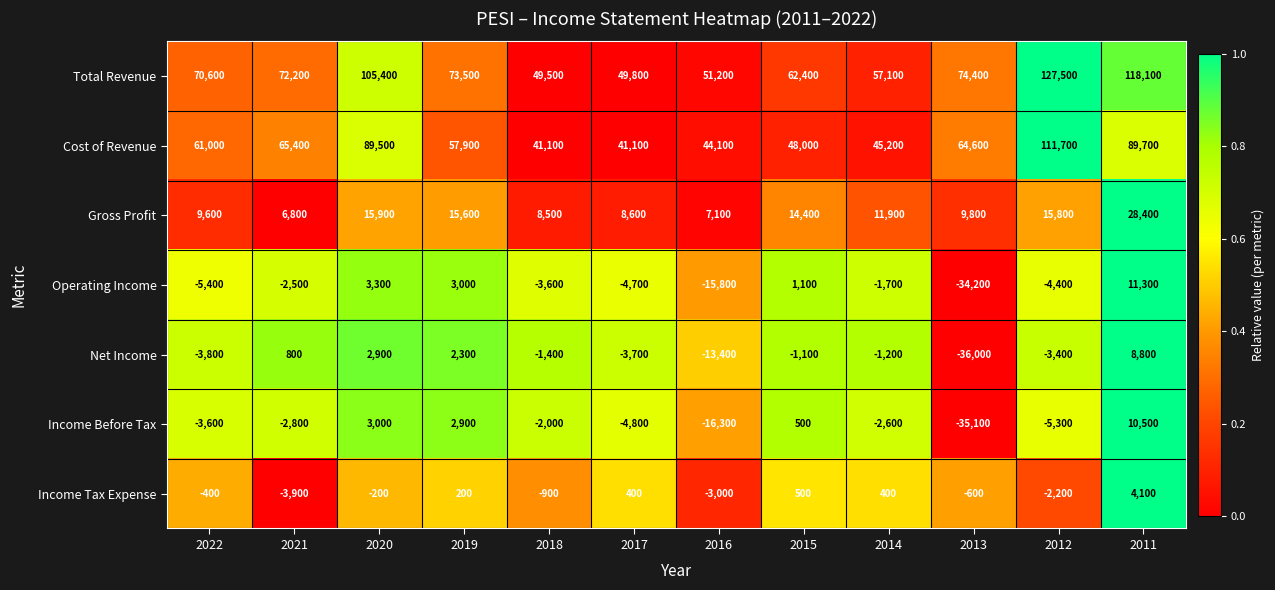

What is the sum of all Operating Income values?

-53600